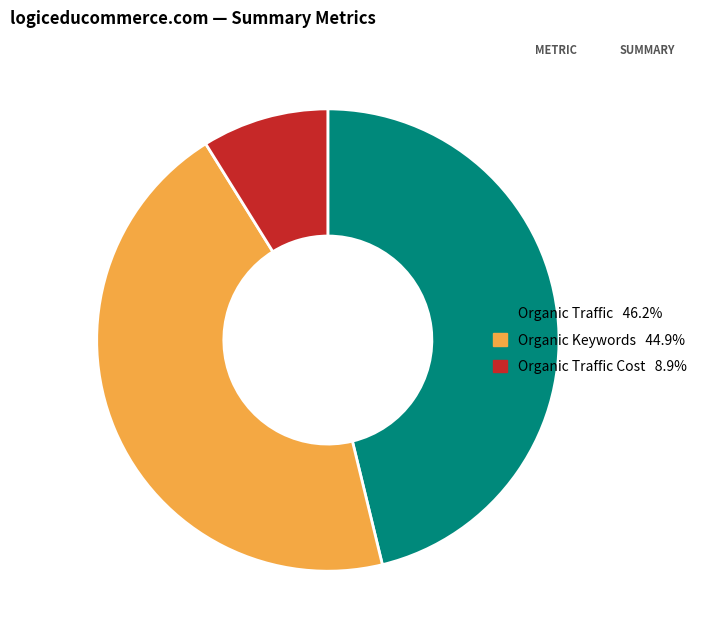

Is there any slice that represents more than half of the pie?

No